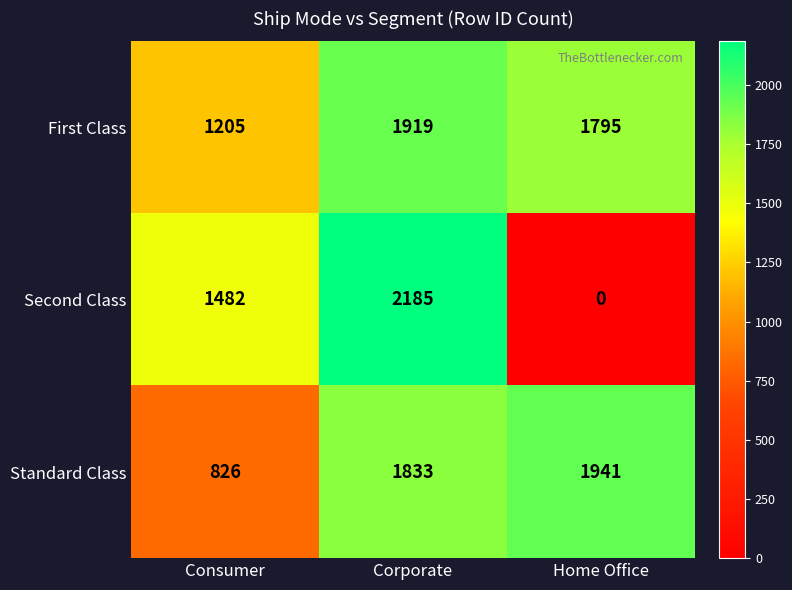

Which series has the largest total across all categories?

First Class